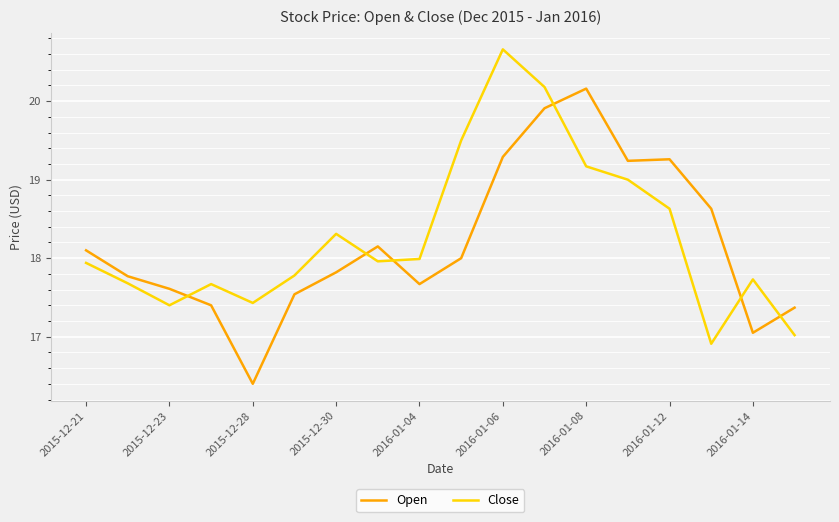

Rank the series by their maximum value, from lowest to highest.

Open, Close